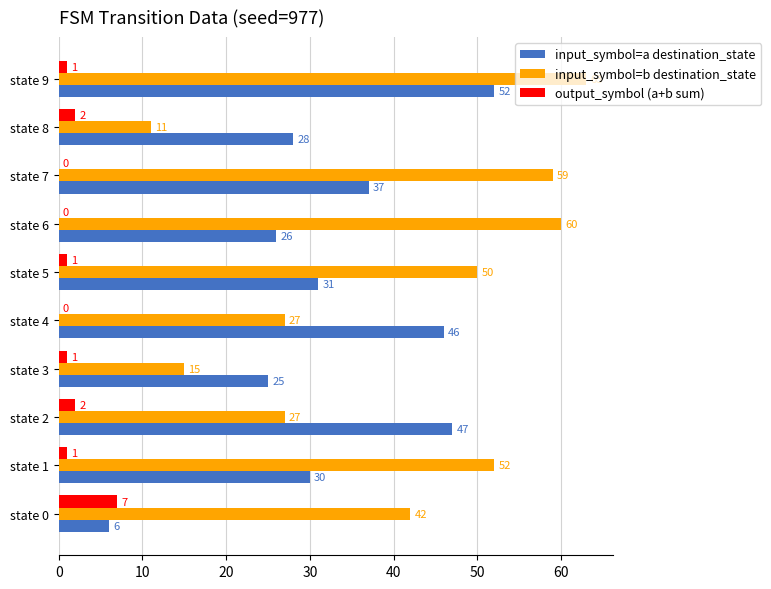

What is the total value across all series at state 1?

83